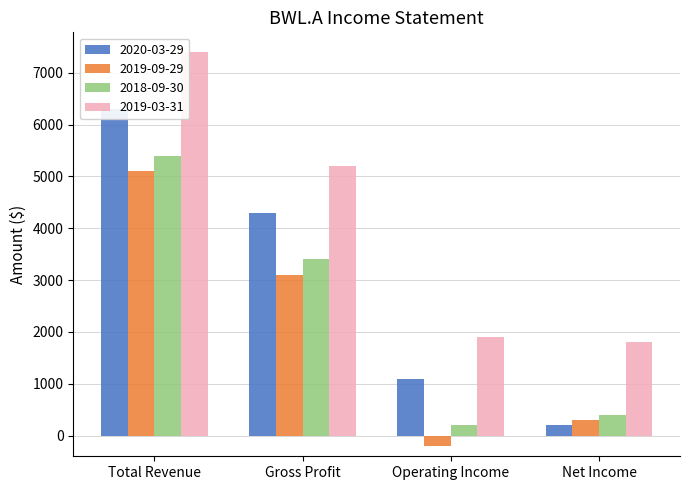

What is the value of the 2018-09-30 bar at the 2nd from the left?

3400